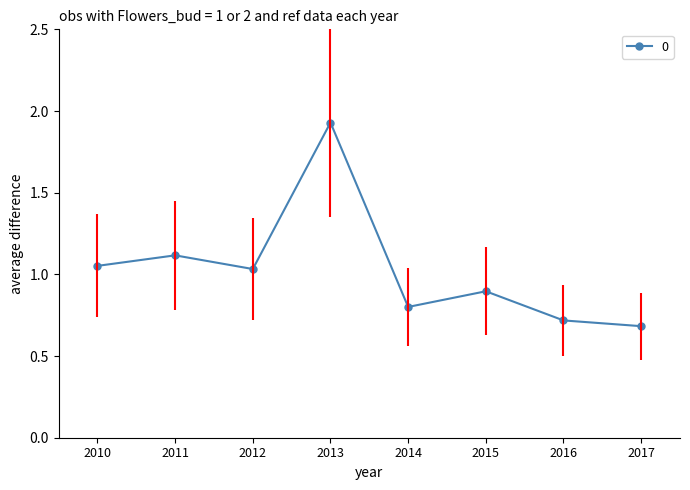

What is the difference between the maximum and minimum values?

1.2